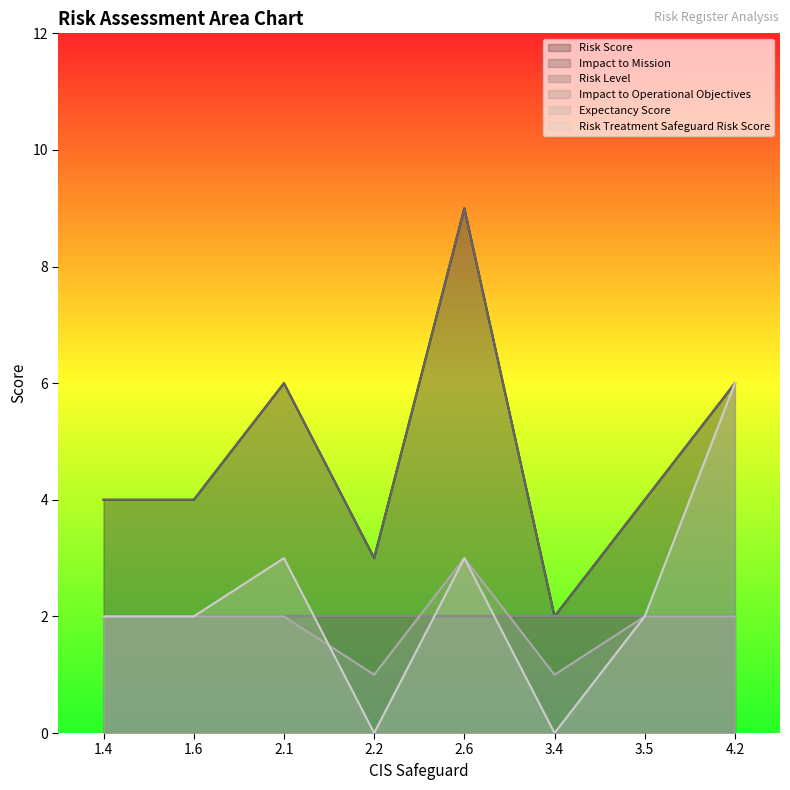

What is the total value across all series at 1.4?

12